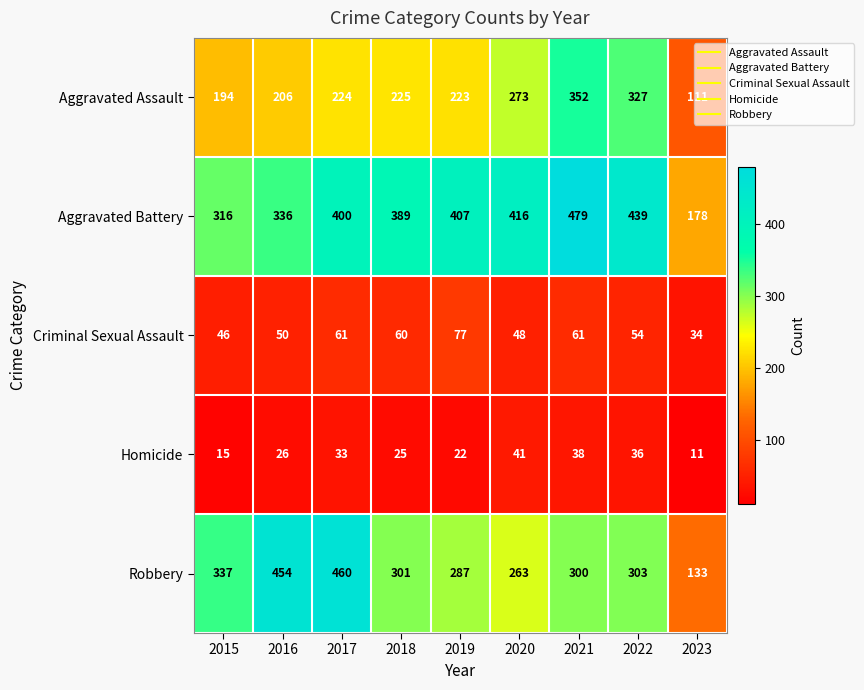

At which category does the chart reach its minimum across all series?

2023